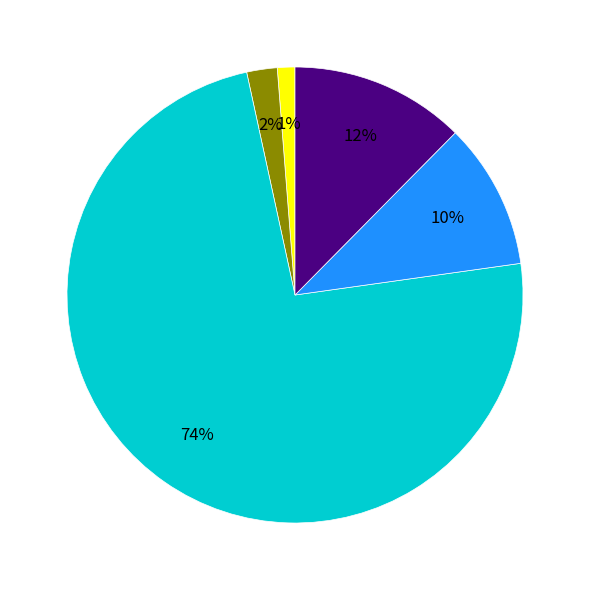

Is there any slice that represents more than half of the pie?

Yes